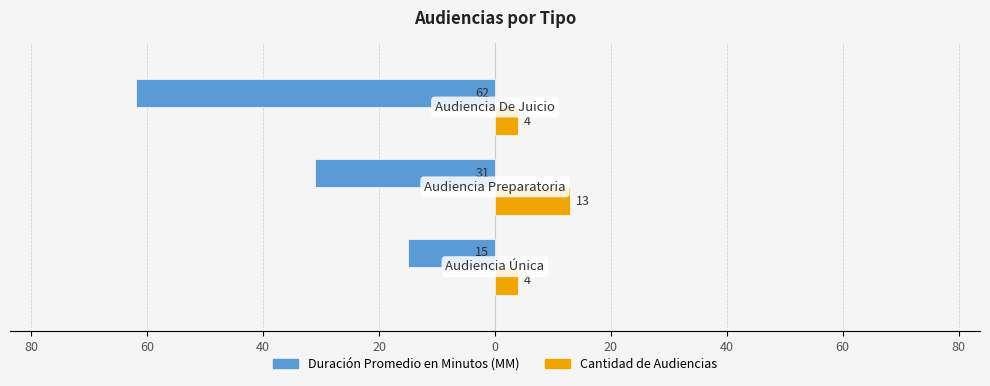

What are all the series names shown in the legend?

Duración Promedio en Minutos (MM), Cantidad de Audiencias